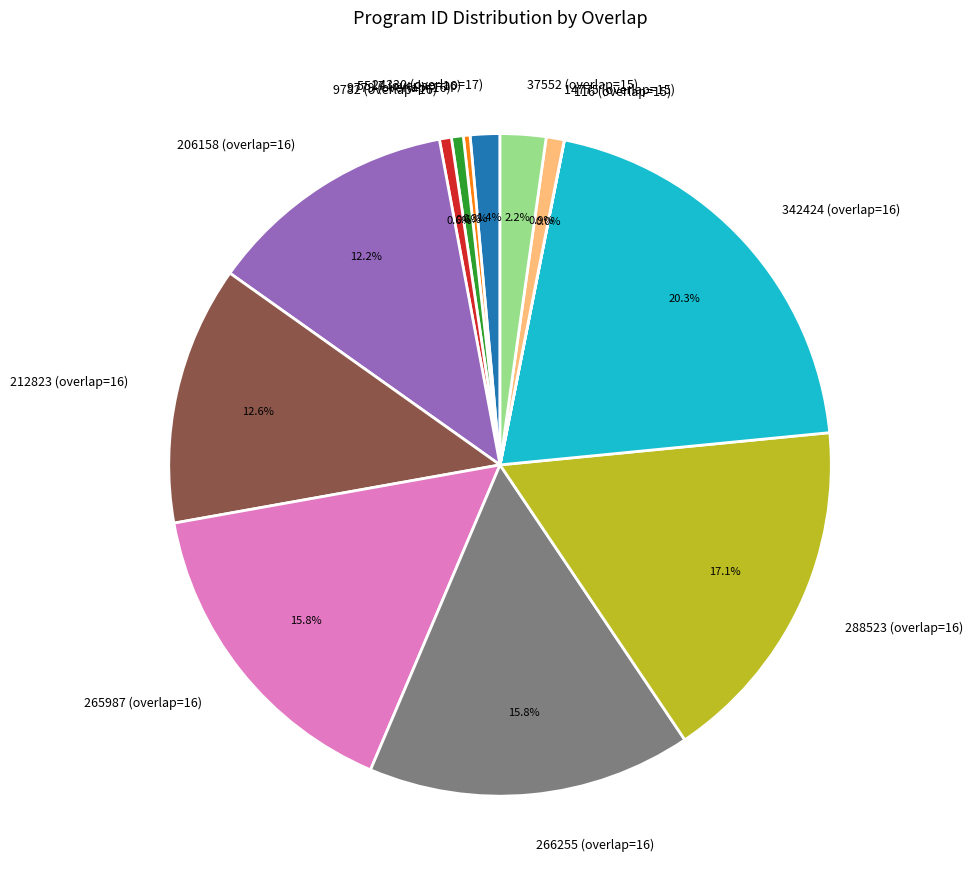

To the nearest percent, what is the difference between the 5517 (overlap=16) and 206158 (overlap=16) slice percentages?

12%